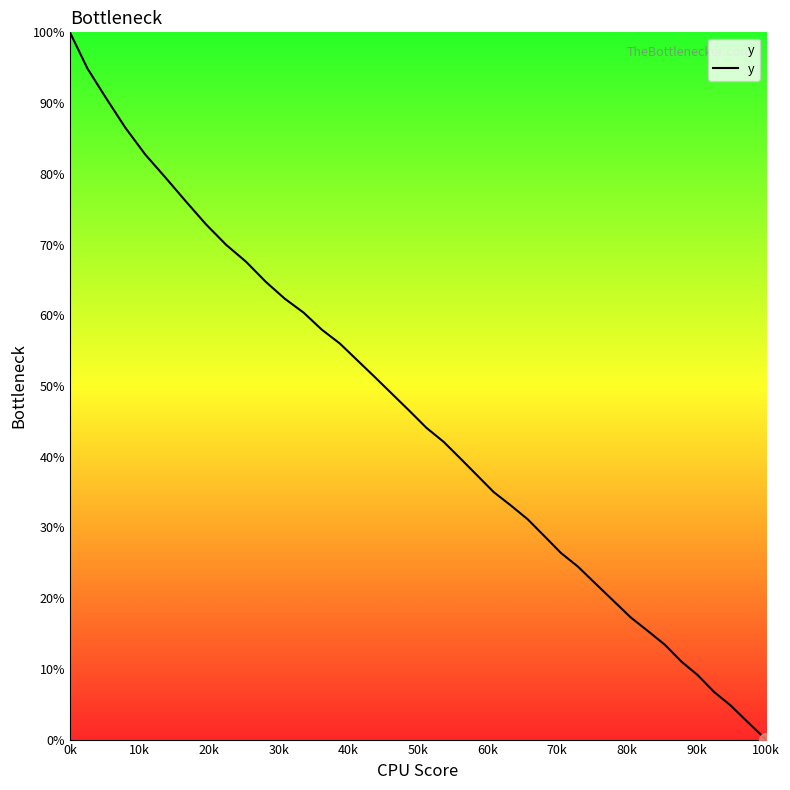

How many lines are shown in the chart?

1